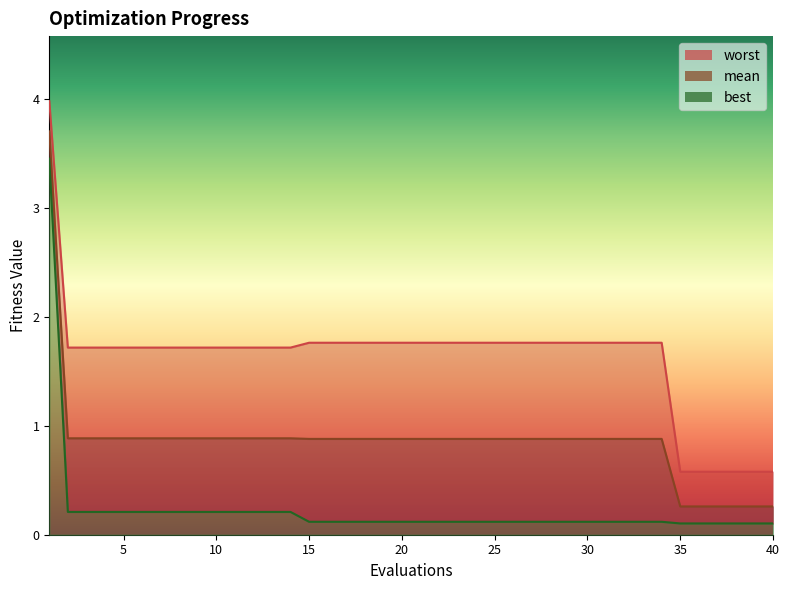

Between 2 and 6, which is larger?

2